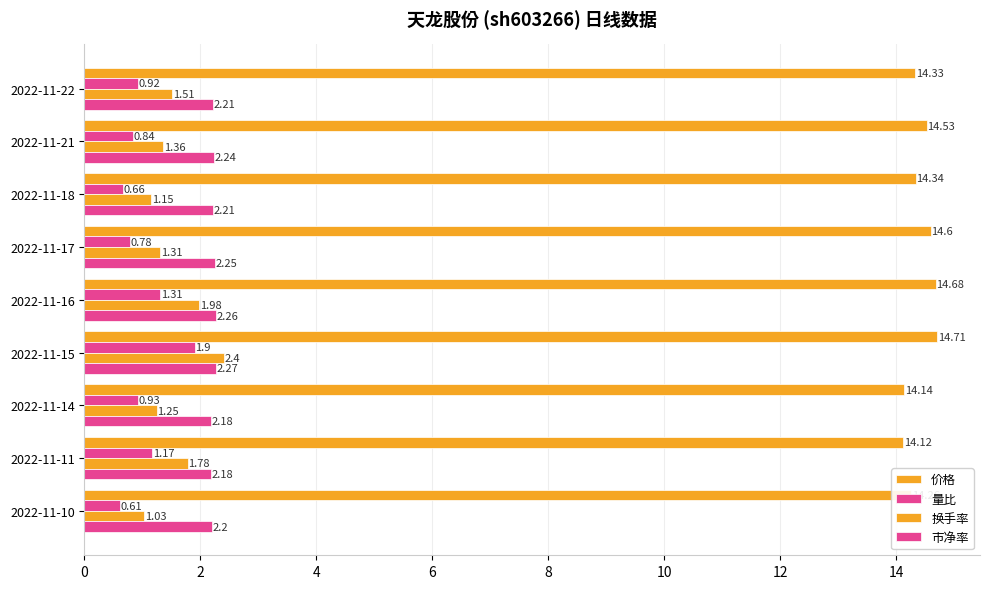

List the series in order of their peak value, lowest first.

量比, 市净率, 换手率, 价格